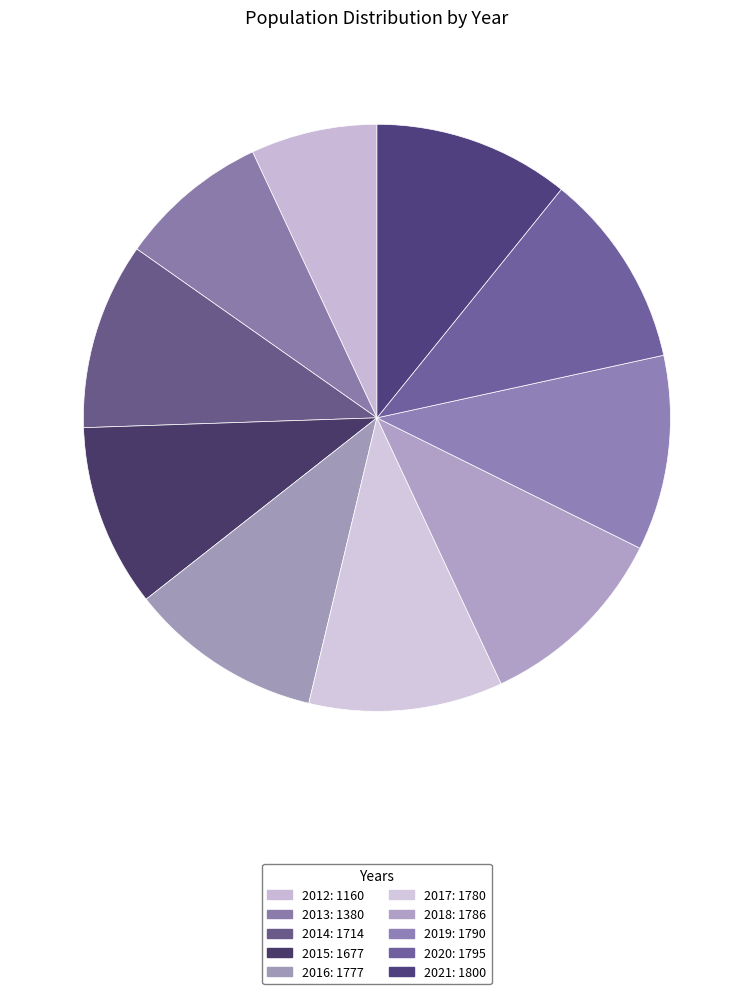

Rank the categories by value from lowest to highest.

2012, 2013, 2015, 2014, 2016, 2017, 2018, 2019, 2020, 2021